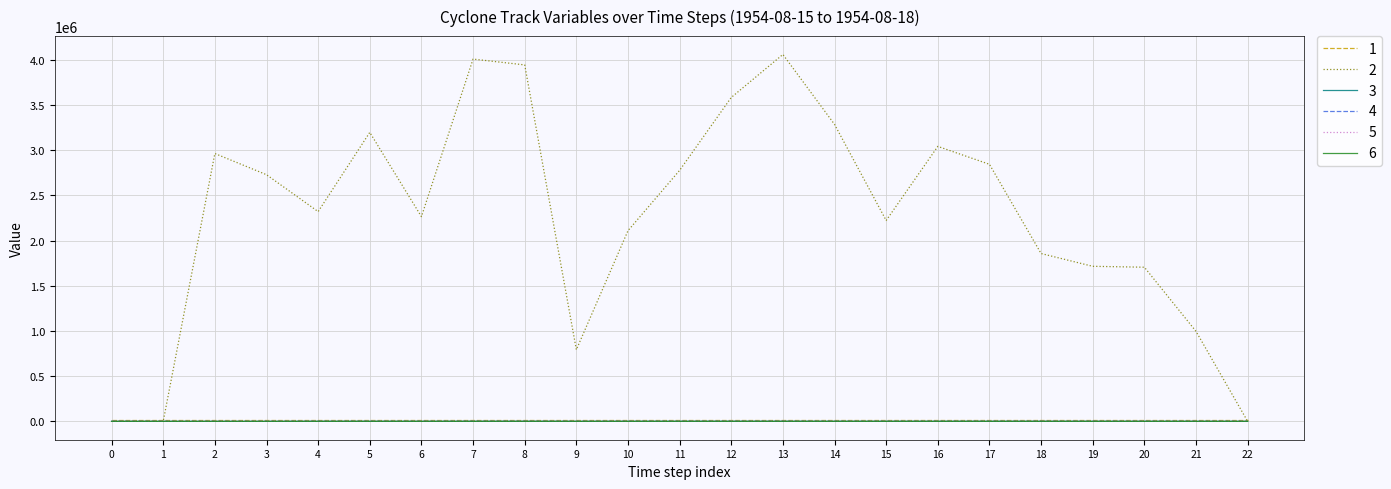

How many lines are shown in the chart?

6